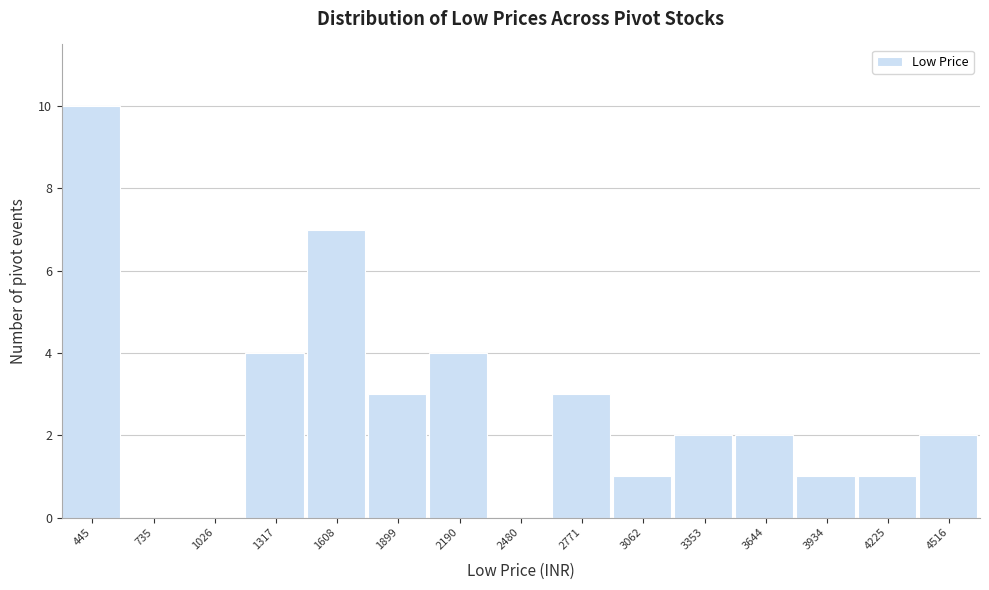

Reading left to right, what are all the values shown in this chart?

445=10	735=0	1026=0	1317=4	1608=7	1899=3	2190=4	2480=0	2771=3	3062=1	3353=2	3644=2	3934=1	4225=1	4516=2